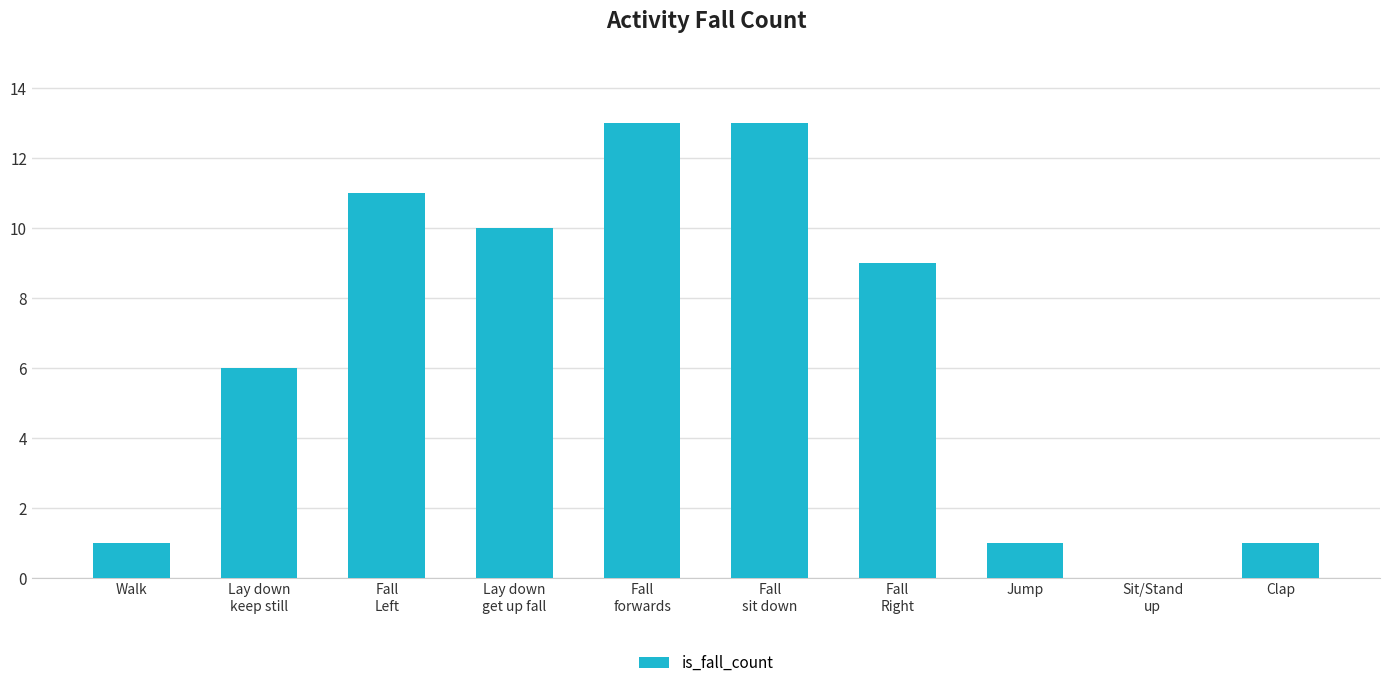

What is the ratio of the value at Jump to the value at Clap?

1.0